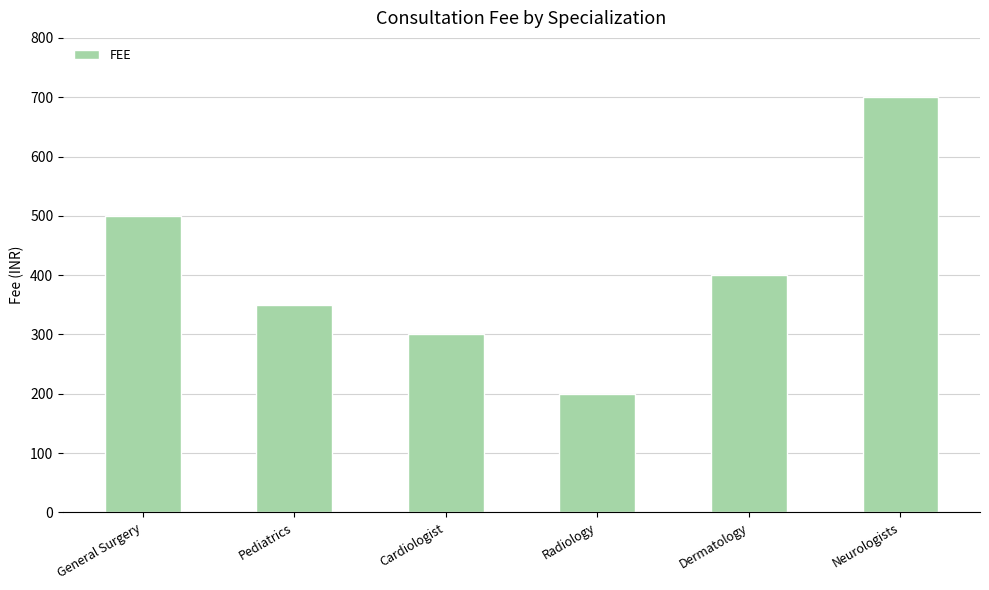

How many categories are shown in the chart?

6